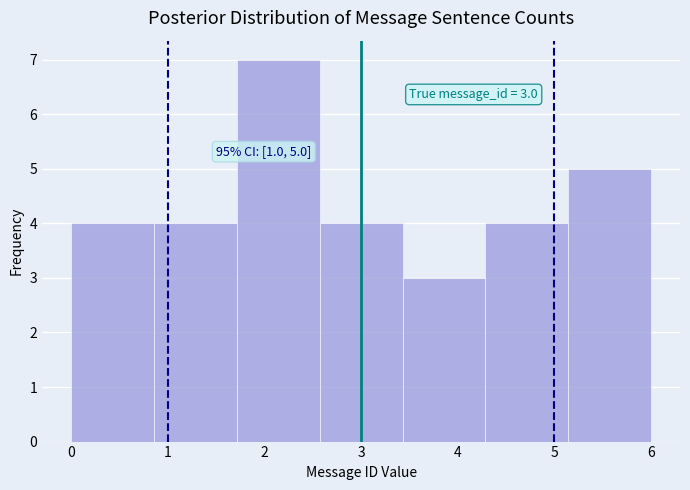

Which range on the x-axis has the tallest bar?

1.7 to 2.6